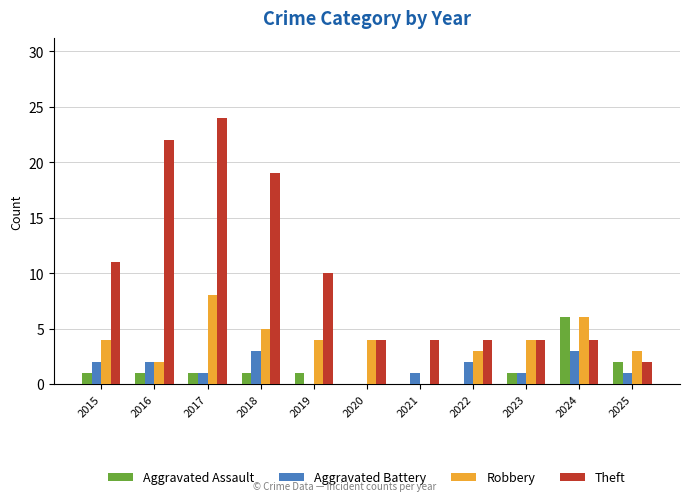

True or false: Aggravated Assault has a value of 0 at 2015.

False